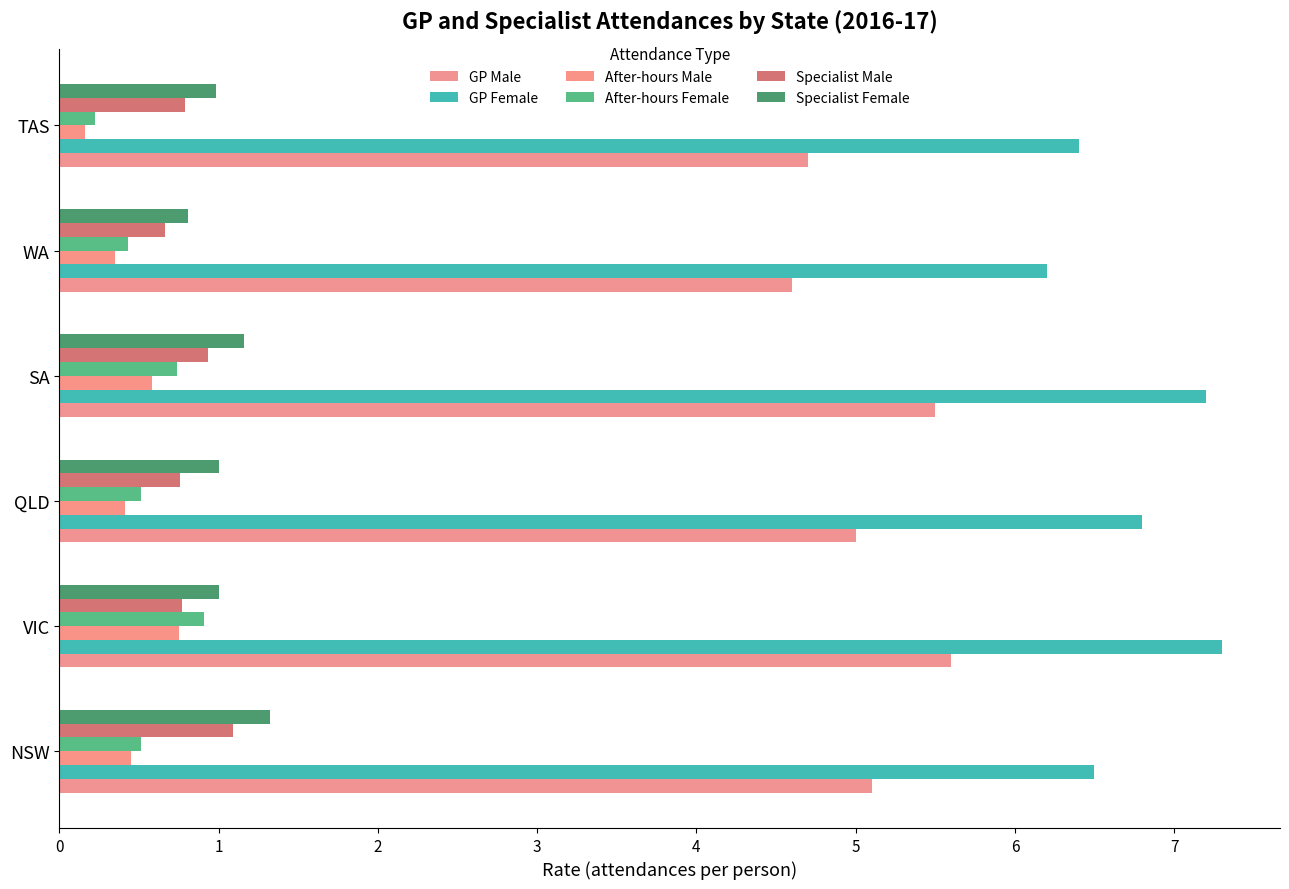

At which label is After-hours Male closest to 0?

TAS